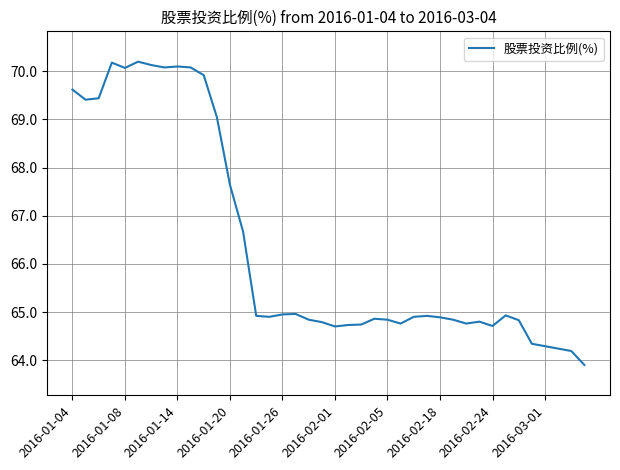

How many categories are shown in the chart?

40